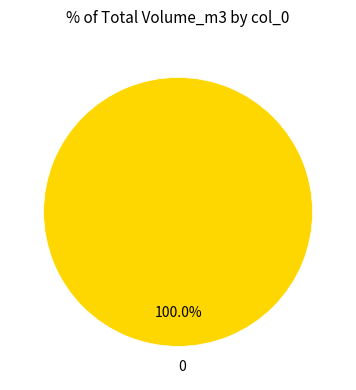

Is there a majority slice in this chart?

Yes